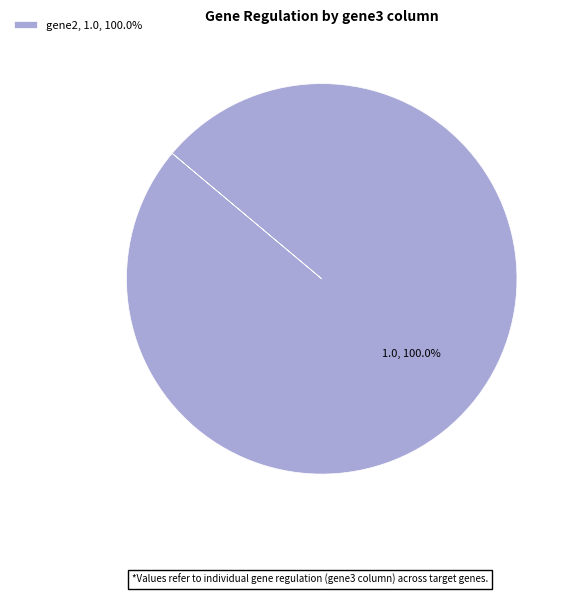

Rank the categories by value from lowest to highest.

gene2, 1.0, 100.0%